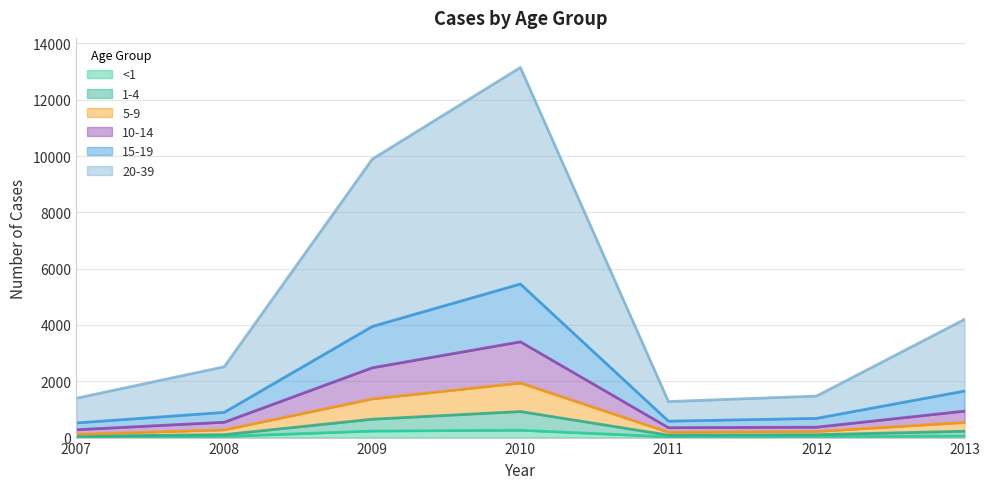

At which category is the sum across all series the highest?

2010